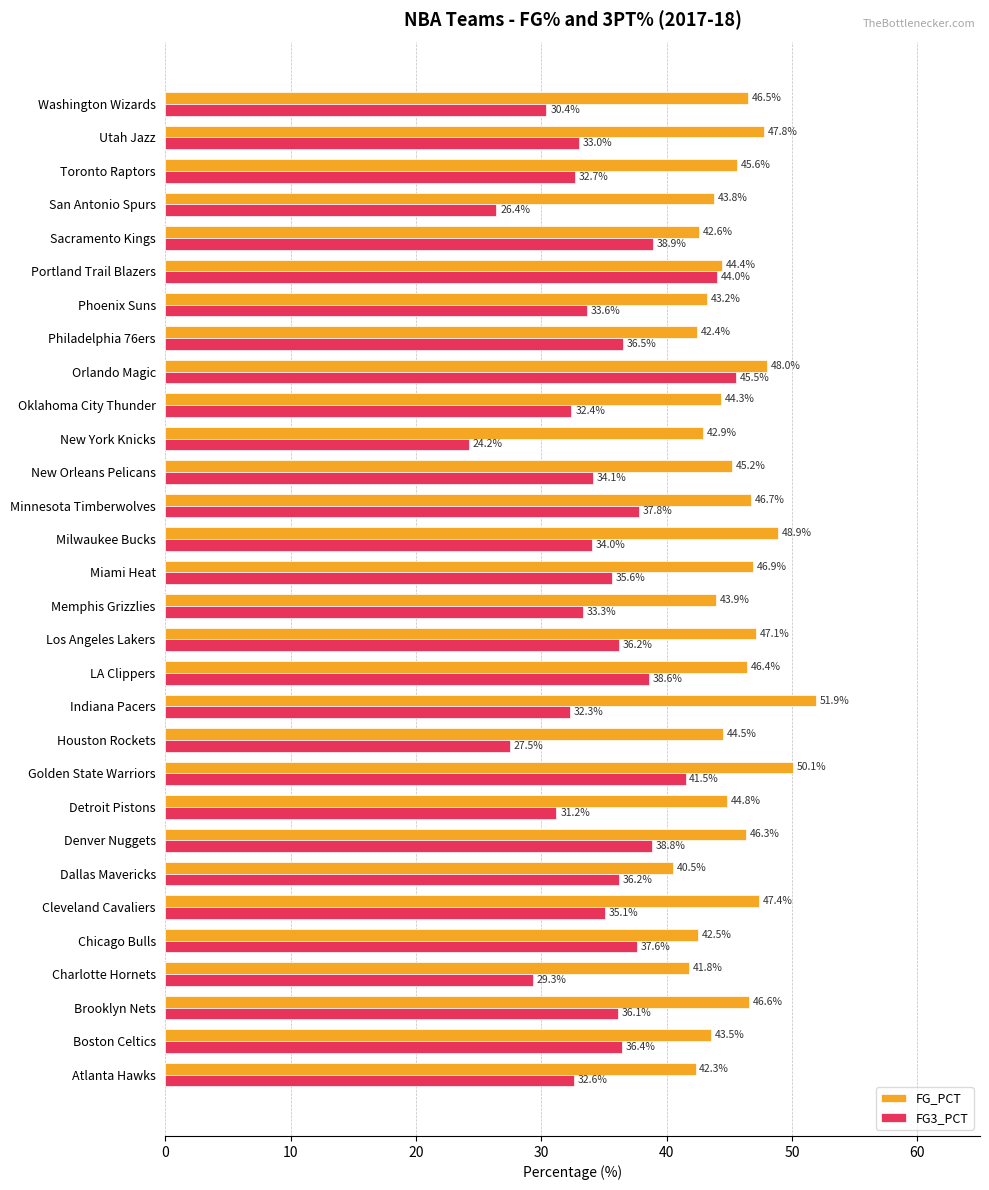

What is the difference between the maximum and second lowest values in the FG3_PCT series?

19.1